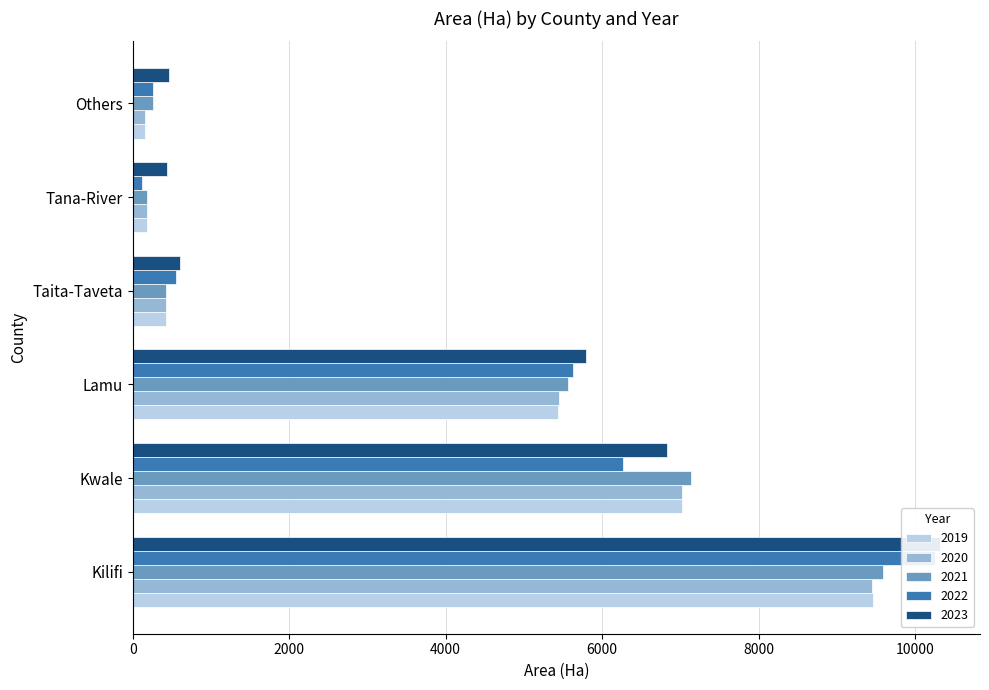

Rank the series by their maximum value, from lowest to highest.

2020, 2019, 2021, 2022, 2023